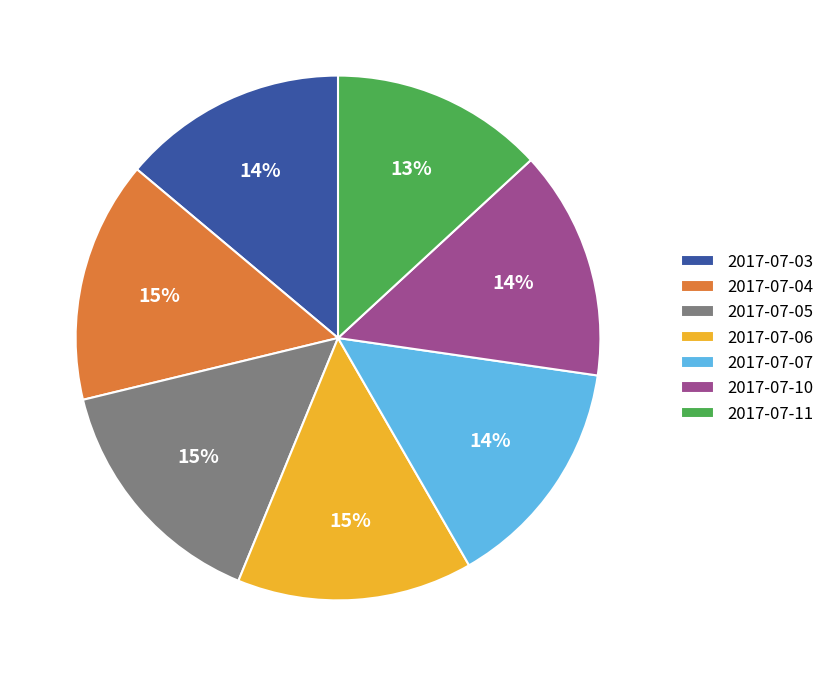

To the nearest percent, what portion does 2017-07-04 represent?

15%